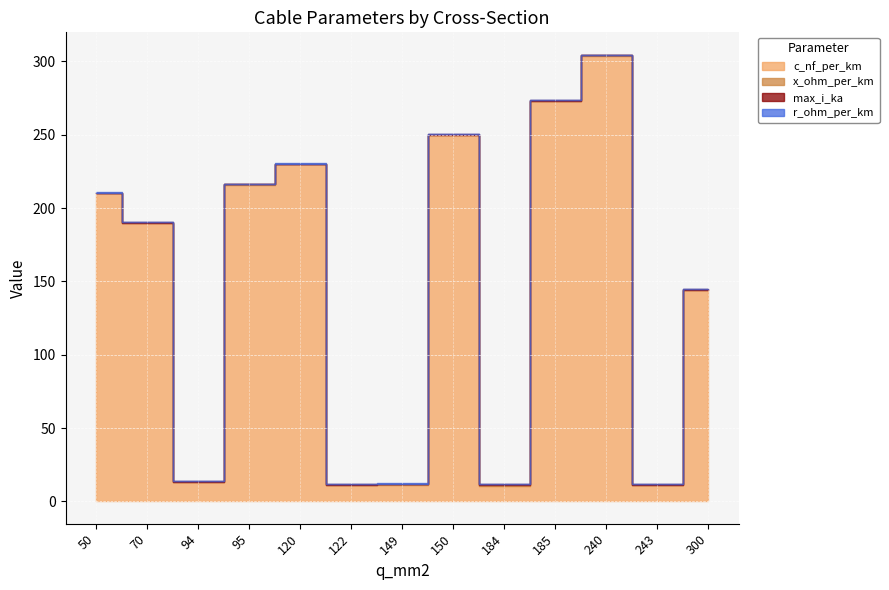

Which category has the highest value in the r_ohm_per_km series?

50